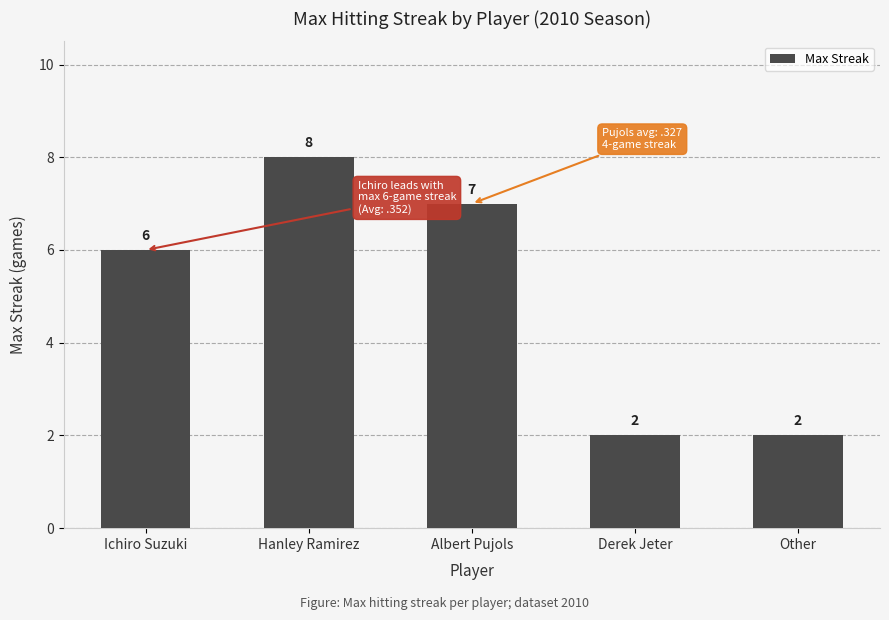

How many bars are there in total?

5